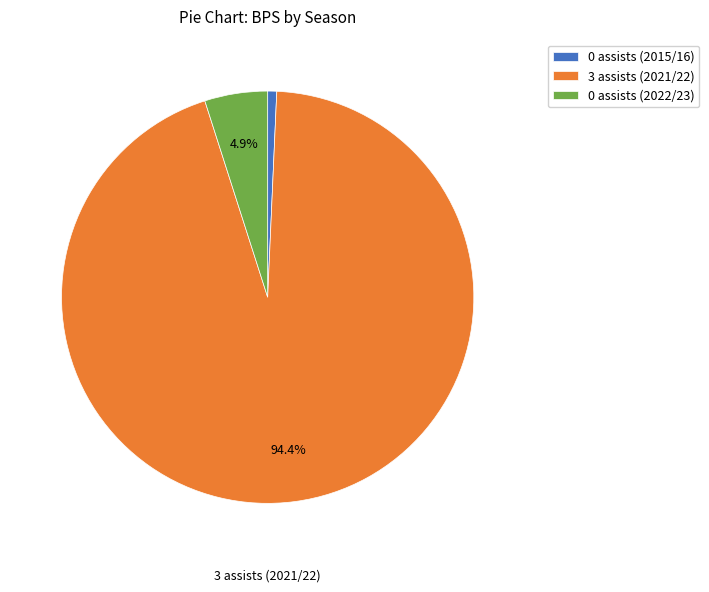

Does any single category account for the majority?

Yes